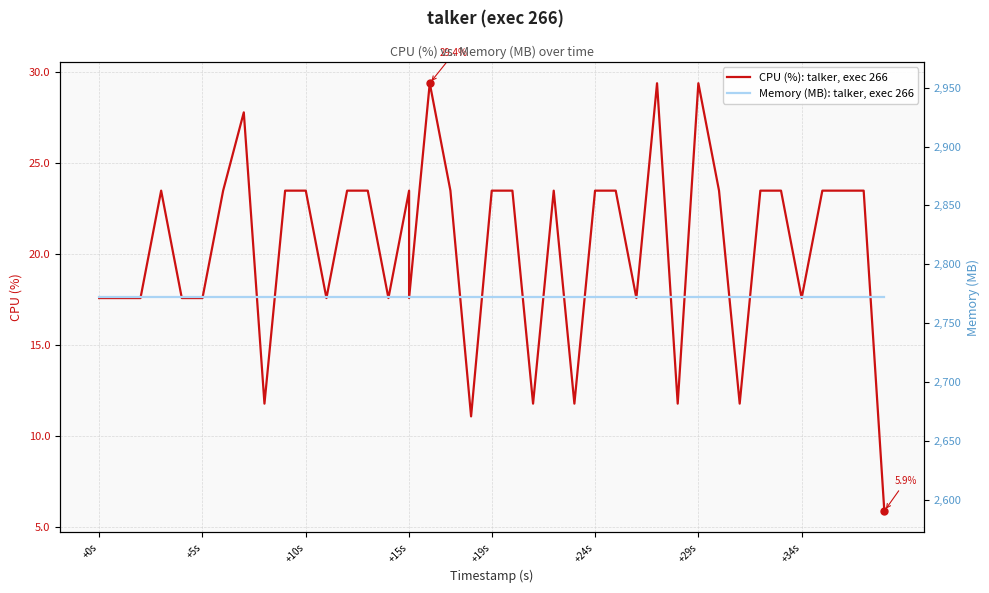

What is the highest value of the Memory (MB): talker, exec 266 series?

2772.0